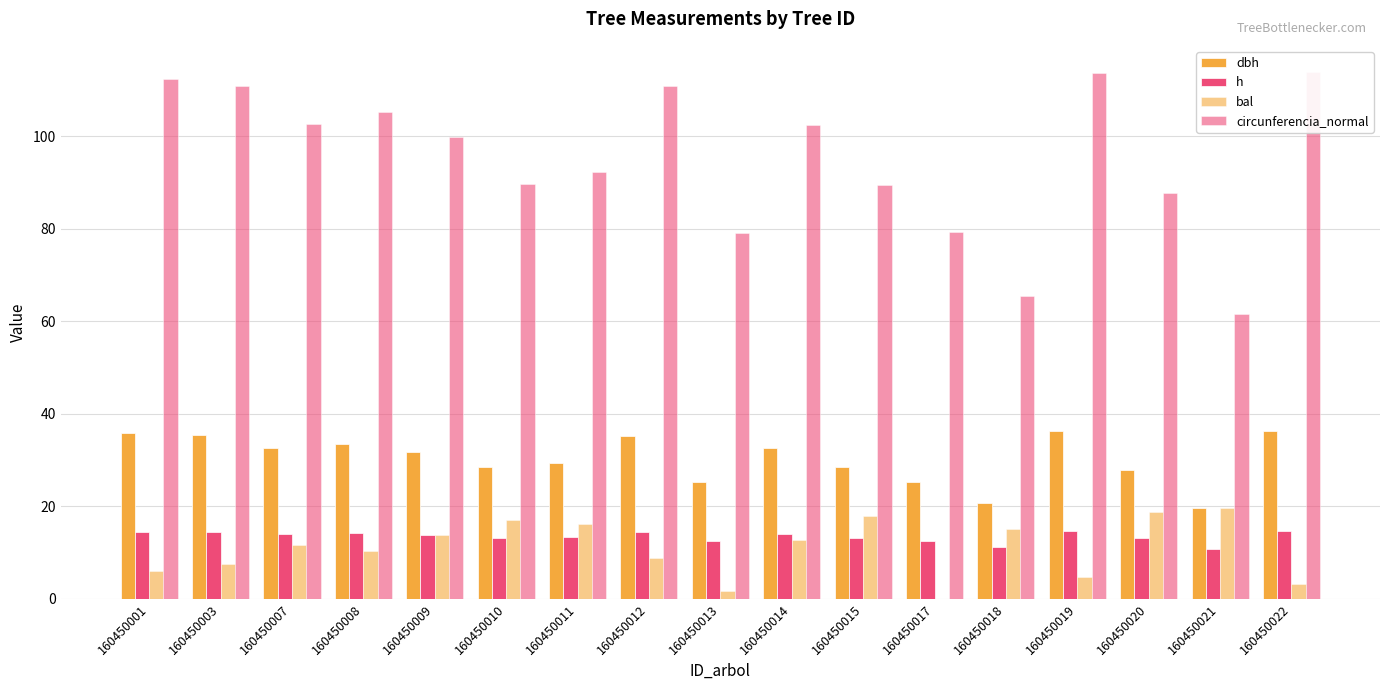

What are all the series names shown in the legend?

dbh, h, bal, circunferencia_normal